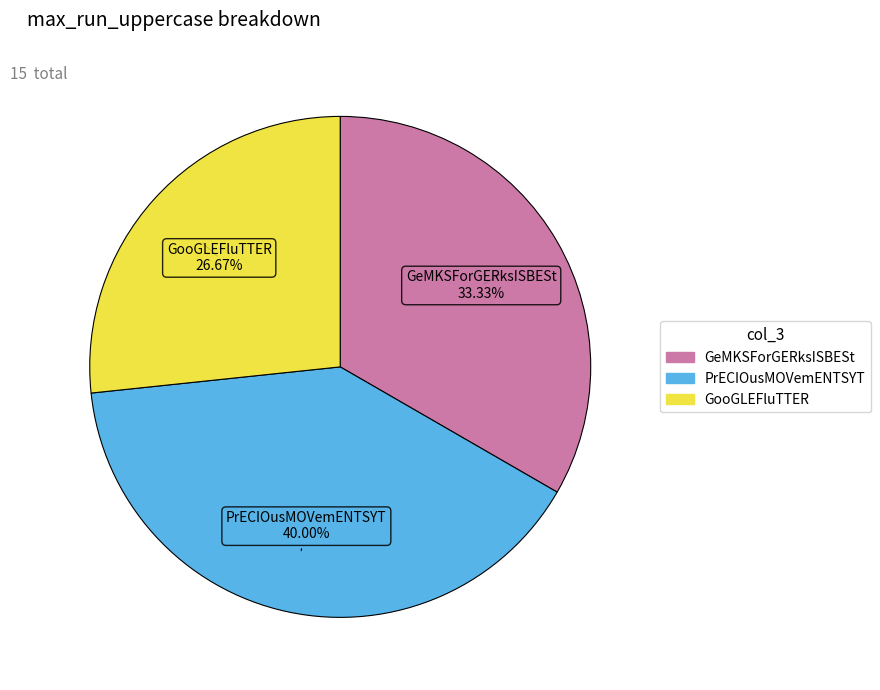

Which slice is the smallest?

GooGLEFluTTER